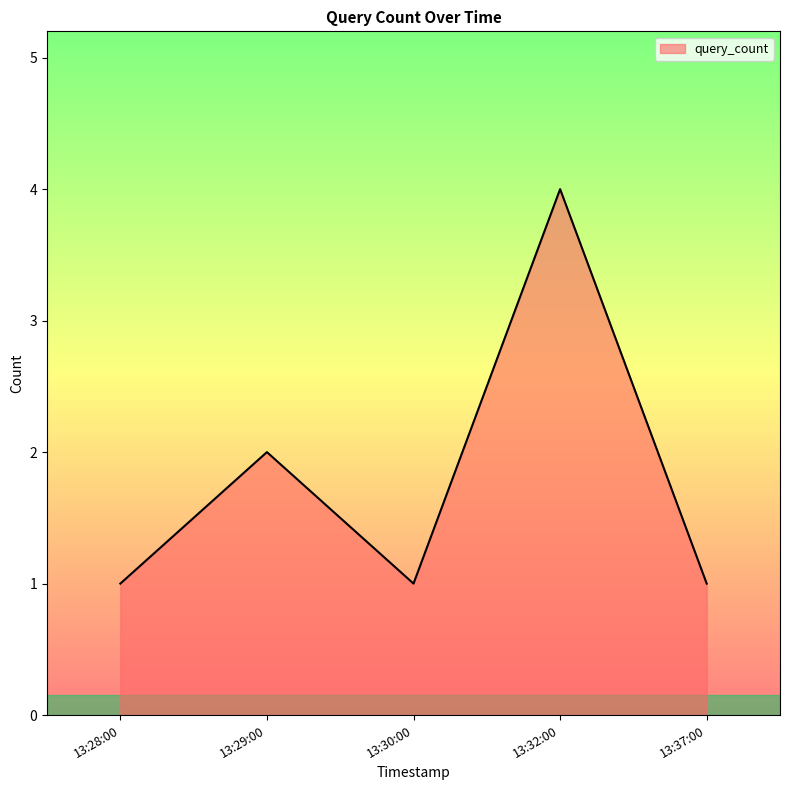

At which label is the value closest to 2?

13:29:00